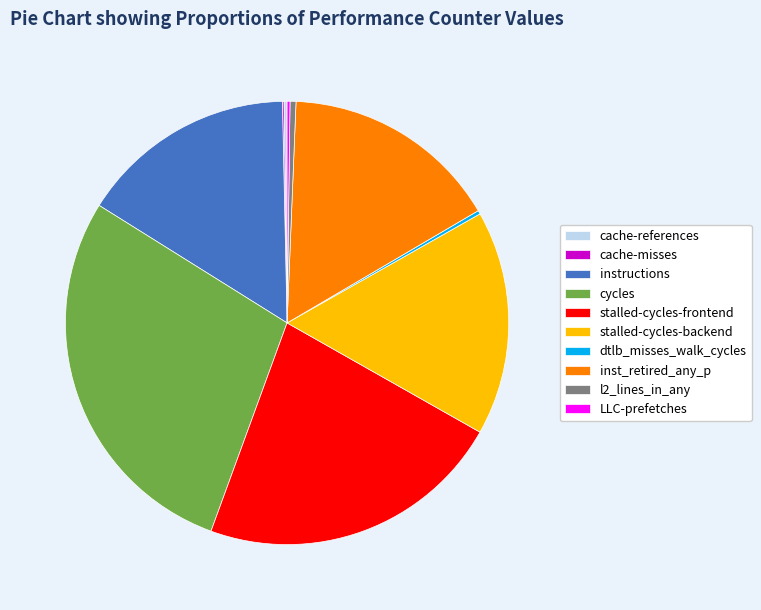

Which category has the biggest portion of the pie?

cycles